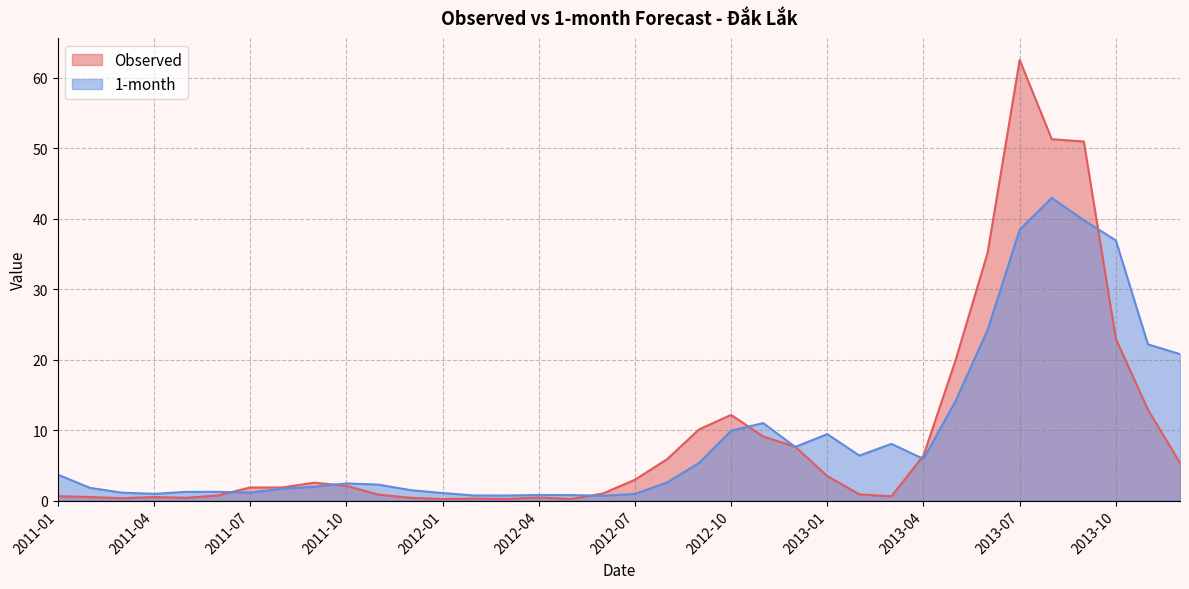

What is the maximum value for Observed?

62.6